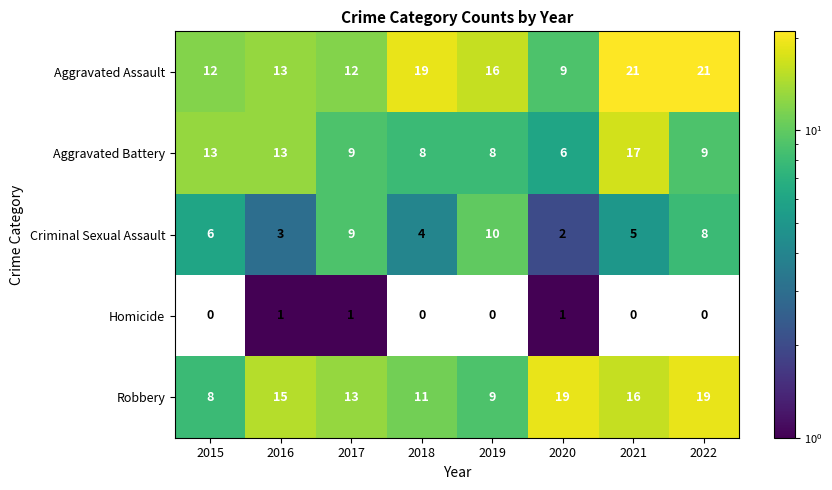

At which label does Robbery reach its minimum?

2015